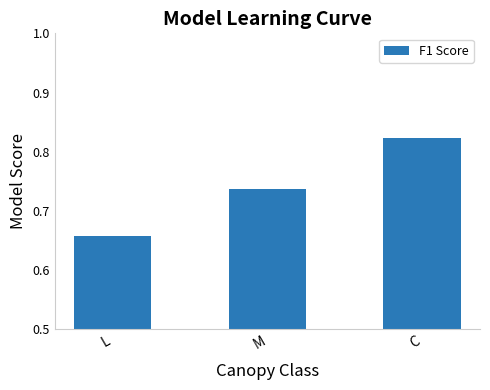

Where is the data nearest to the value 0?

L